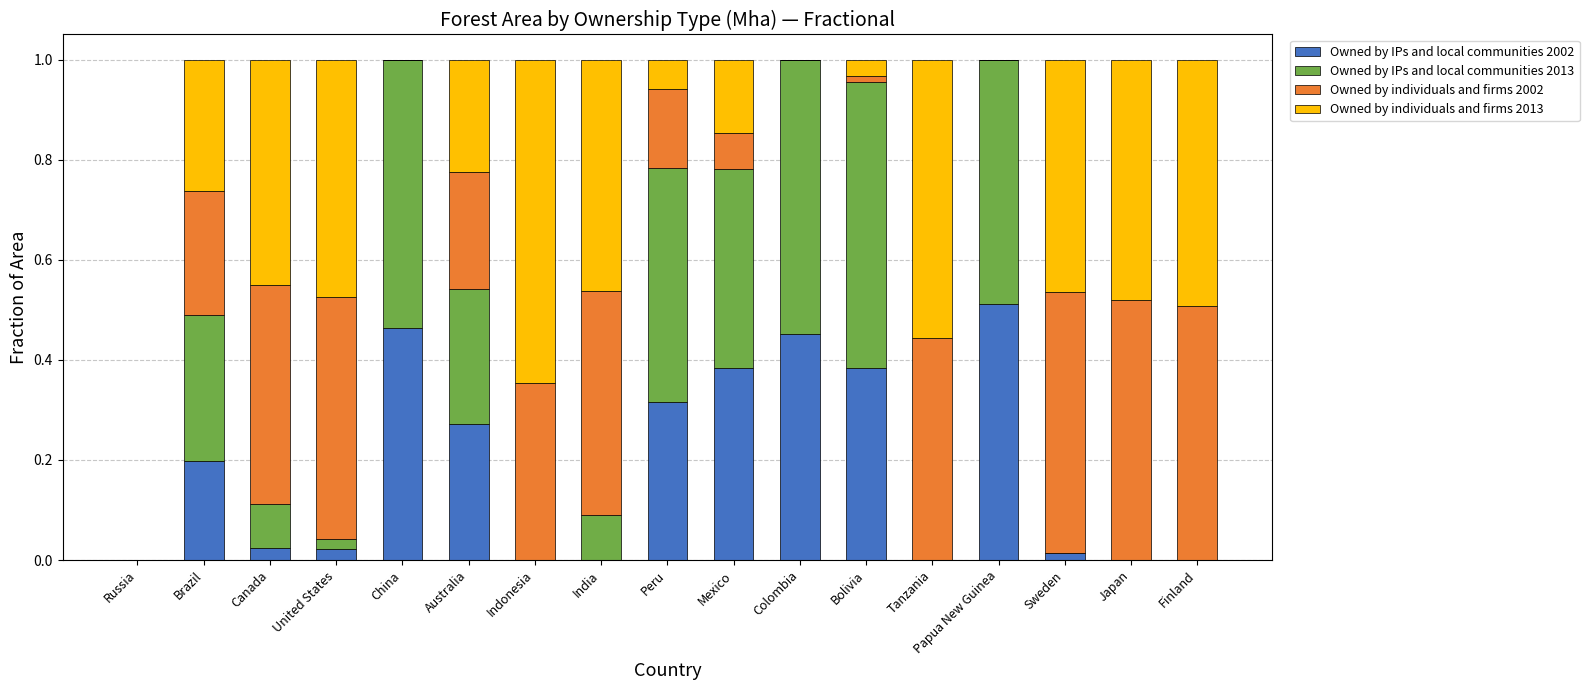

The Owned by IPs and local communities 2002 series shows 0.6 at Bolivia. True or false?

False